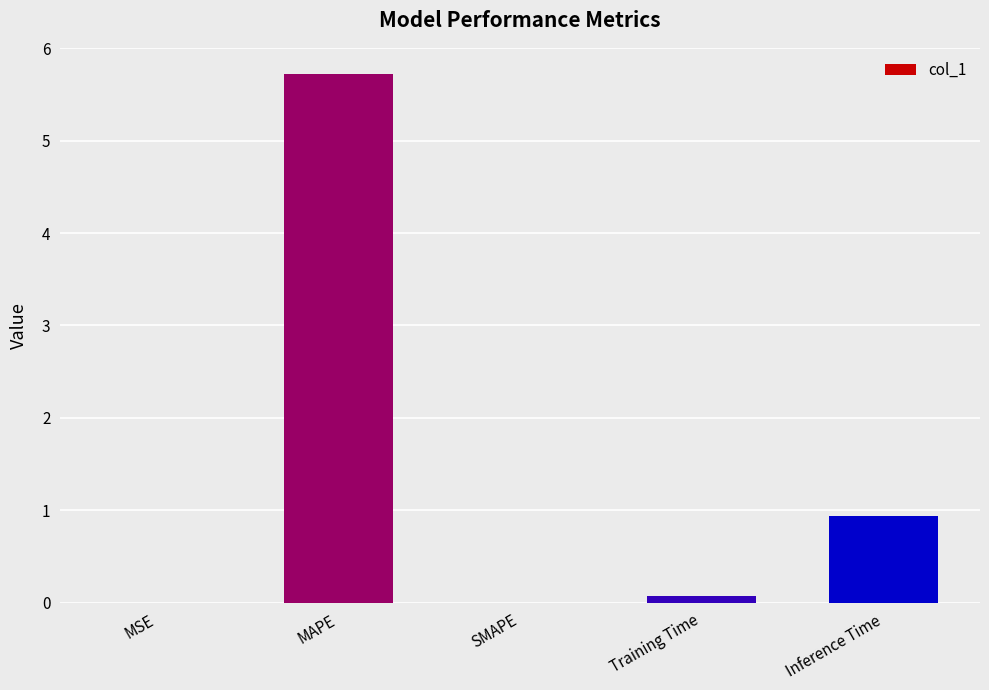

Is it true that the value at MAPE is 5.7?

True